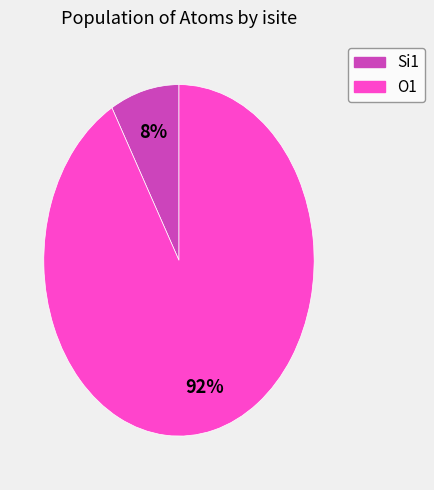

To the nearest percent, what is the average slice percentage?

50%